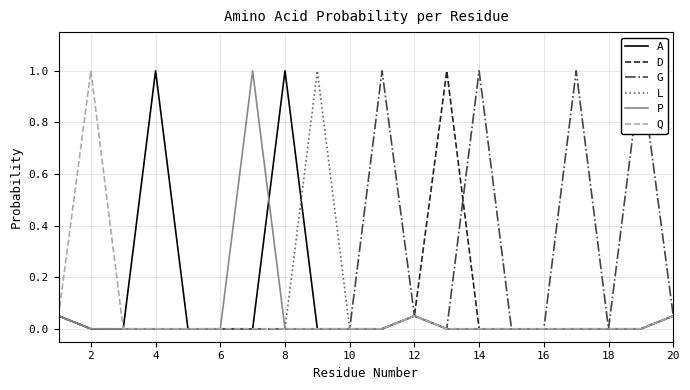

What is the maximum value for L?

1.0